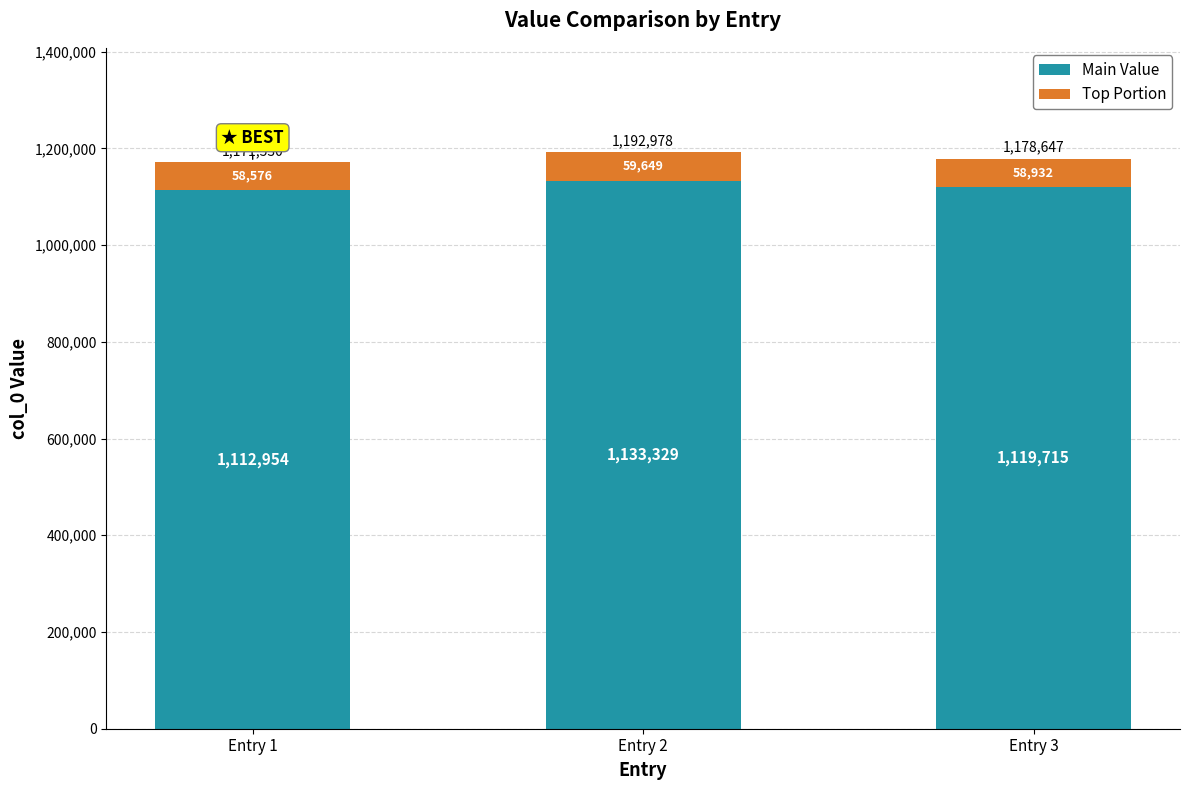

What is the sum of the Main Value values at Entry 1 and Entry 2?

2246282.6